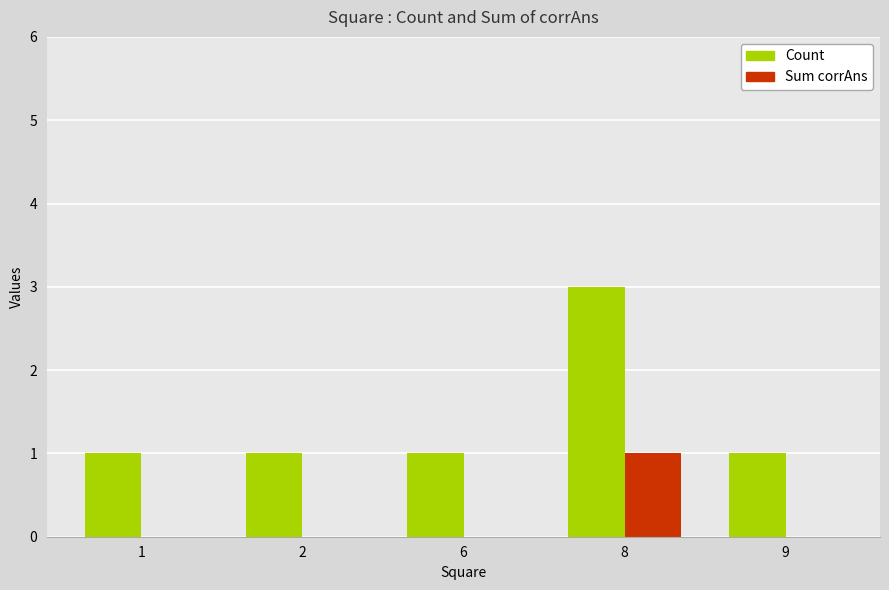

What are all the series names shown in the legend?

Count, Sum corrAns